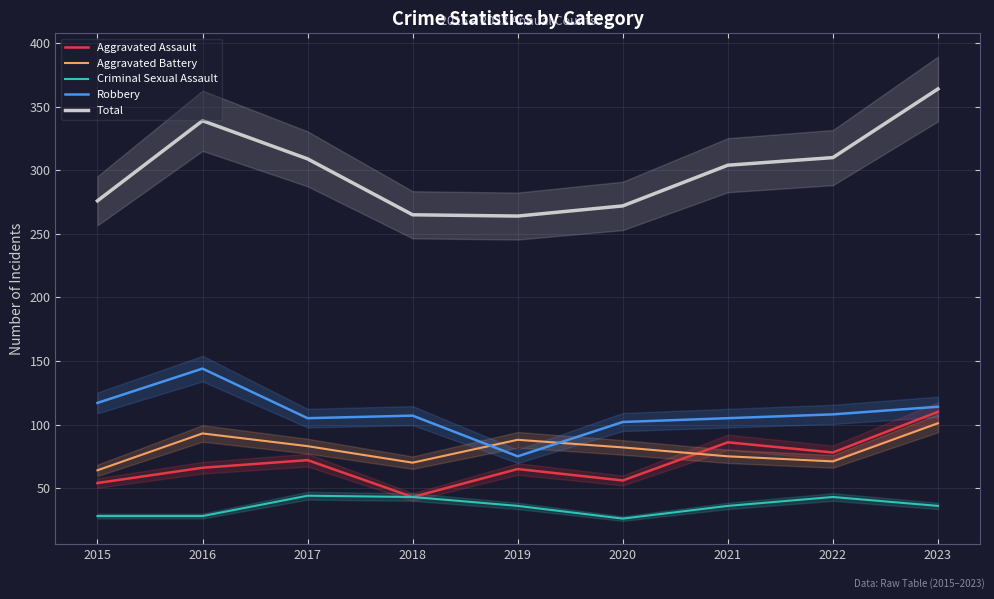

Where is Total nearest to the value 314?

2022